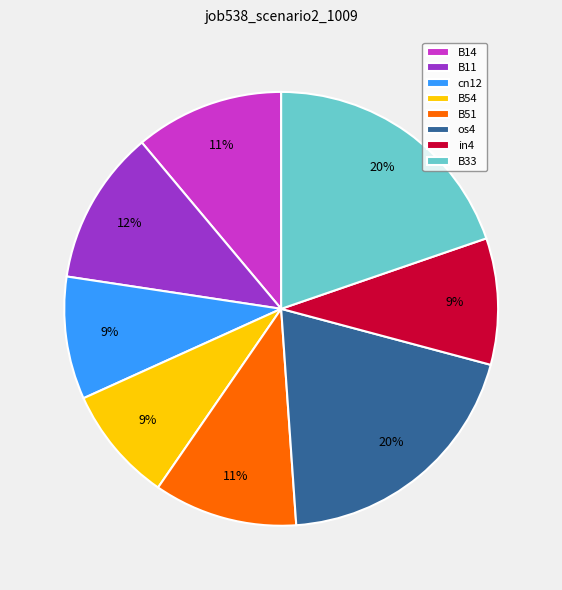

Count the number of slices in the pie.

8